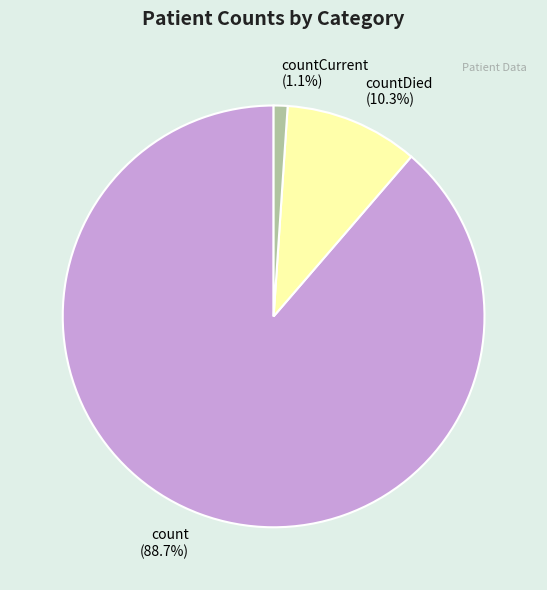

Is there a majority slice in this chart?

Yes